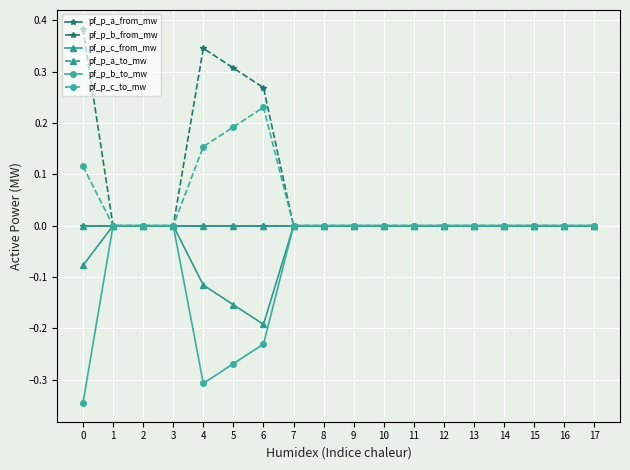

Which series has the widest spread of values?

pf_p_b_from_mw